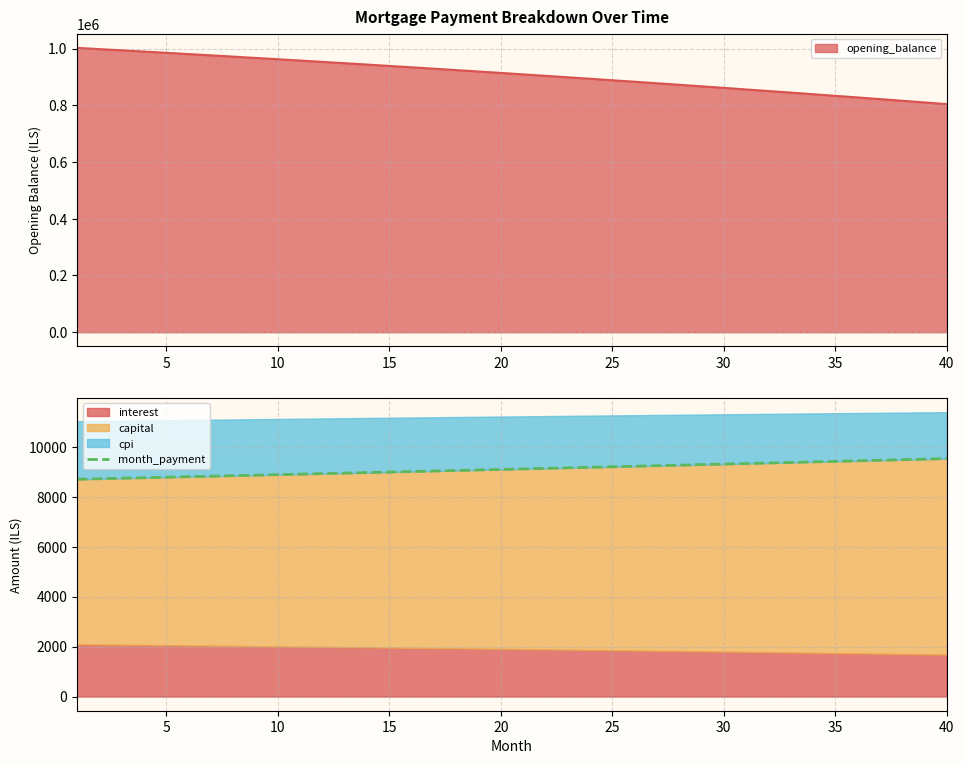

What is the highest value of the month_payment series?

9520.4